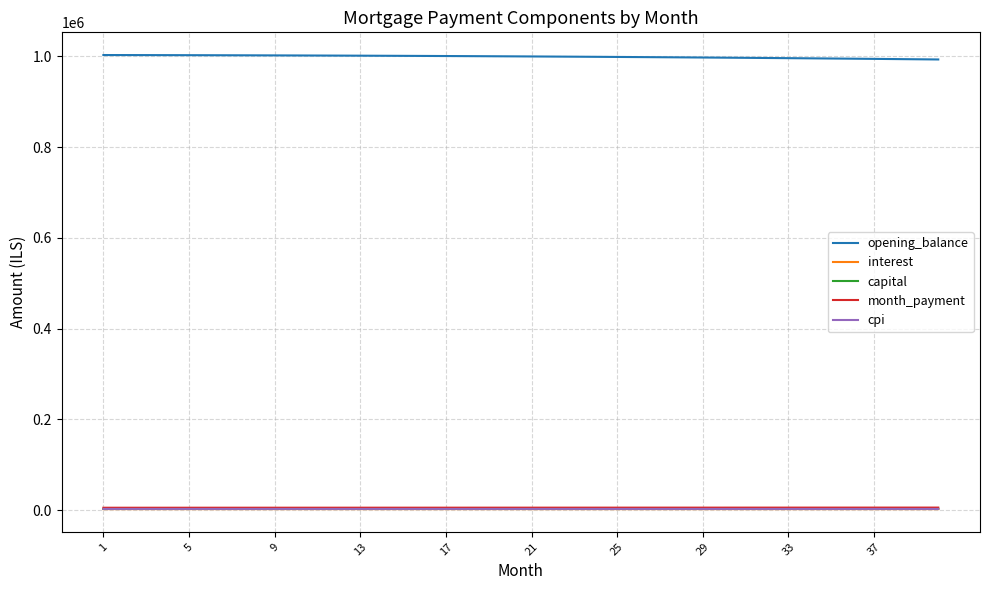

What is the lowest value of the opening_balance series?

993141.5